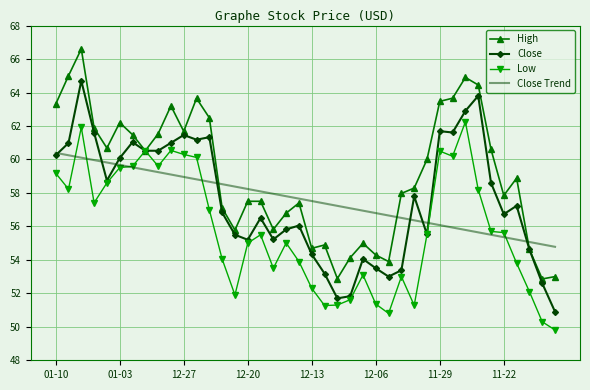

Which series has the largest total across all categories?

High